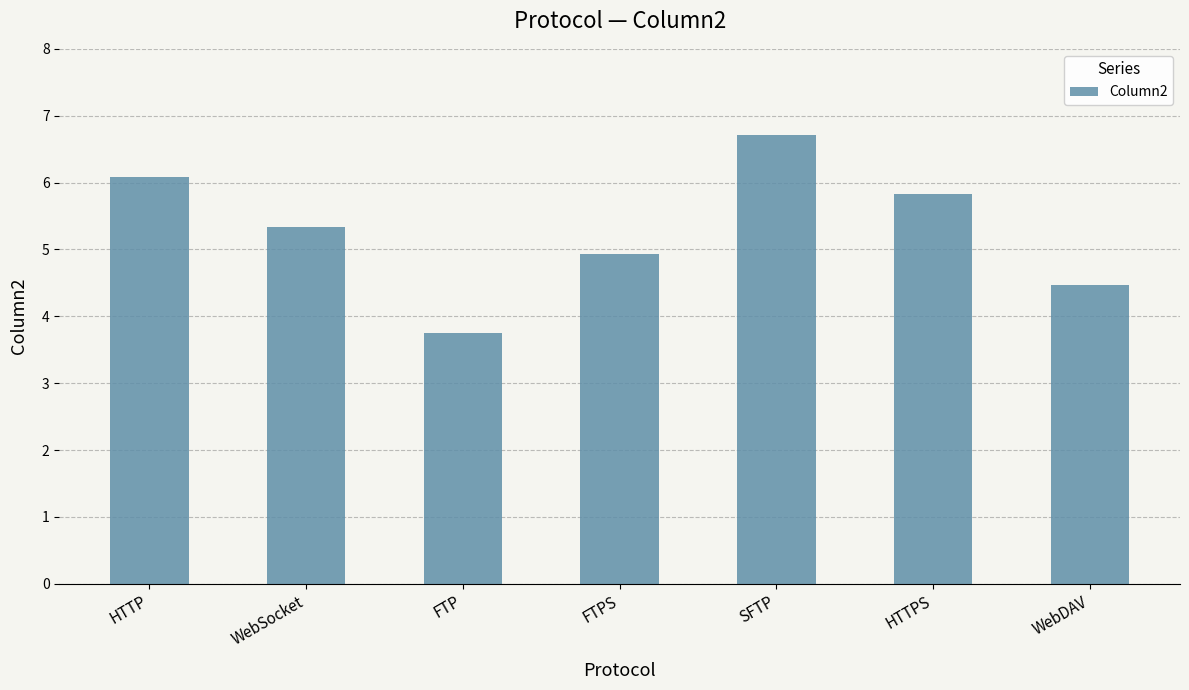

What is the greatest value displayed?

6.7